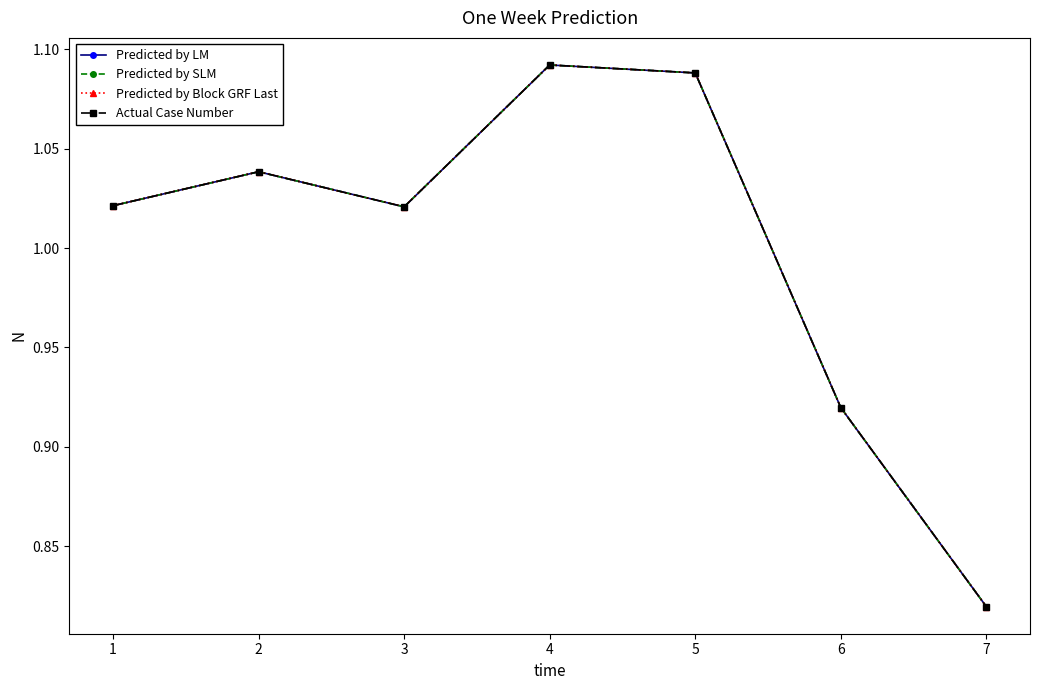

What is the value of the Predicted by Block GRF Last point at the 5th from the left?

1.1